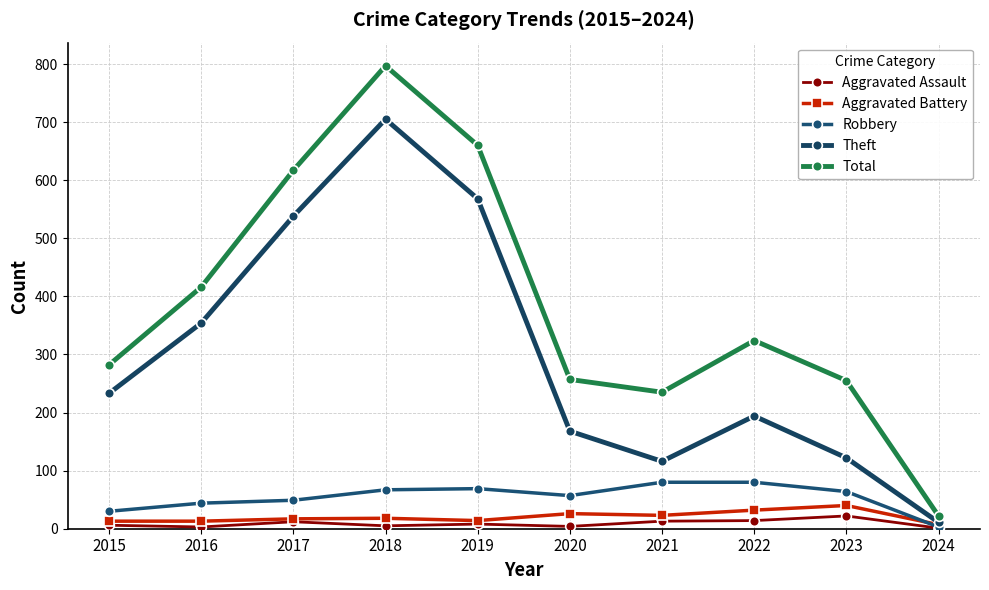

What is the maximum value shown in the chart?

797